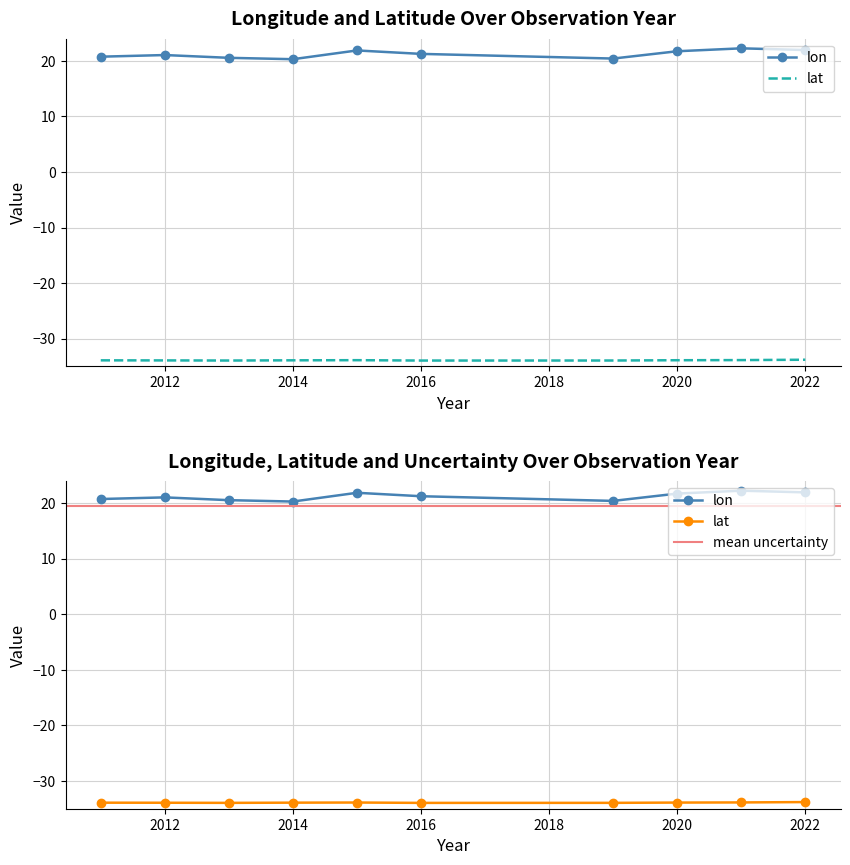

What value does the lon series have at 2014?

20.3